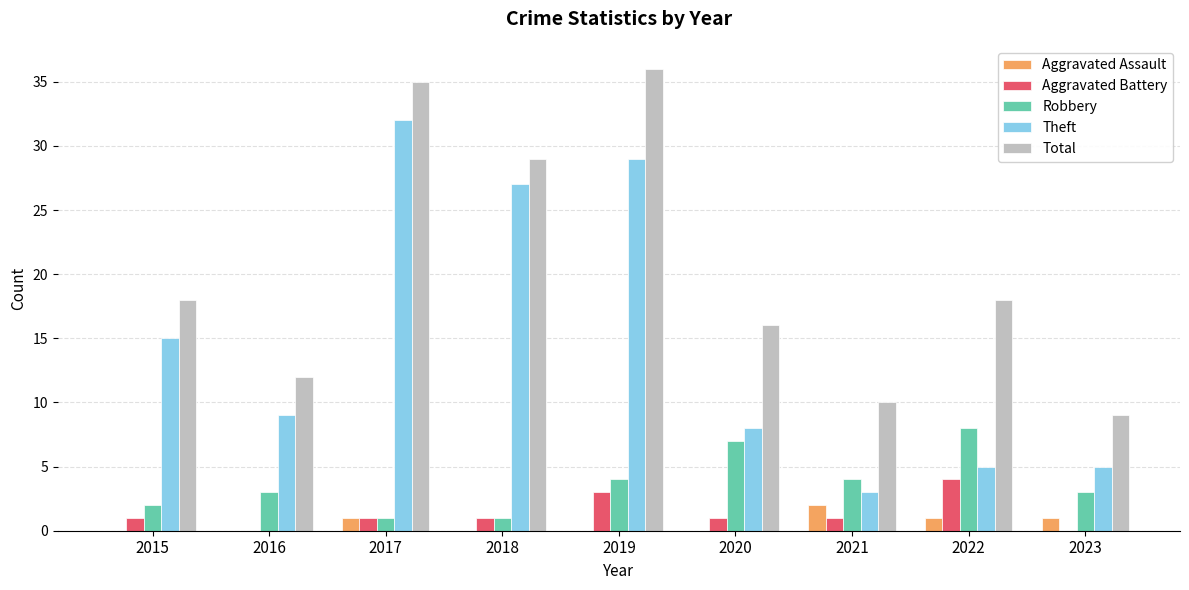

Reading left to right, transcribe all the data shown in this chart.

Aggravated Assault: 0	0	1	0	0	0	2	1	1
Aggravated Battery: 1	0	1	1	3	1	1	4	0
Robbery: 2	3	1	1	4	7	4	8	3
Theft: 15	9	32	27	29	8	3	5	5
Total: 18	12	35	29	36	16	10	18	9